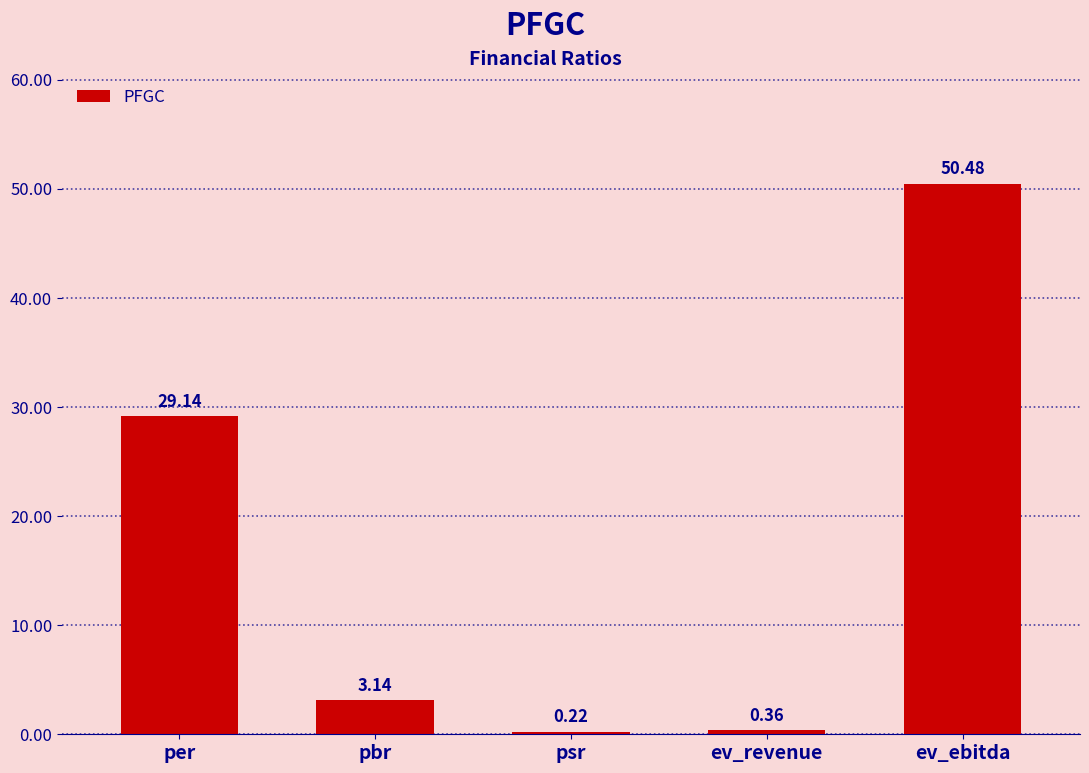

Which has a higher value, psr or per?

per